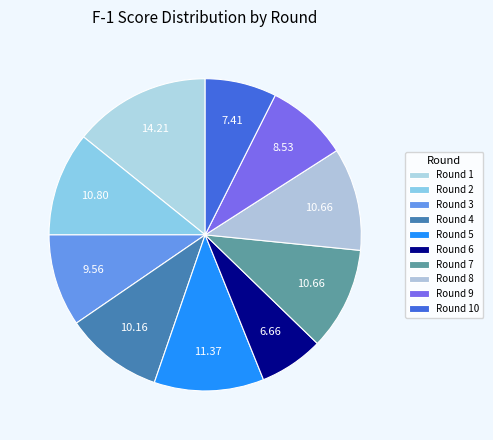

Count the number of slices in the pie.

10